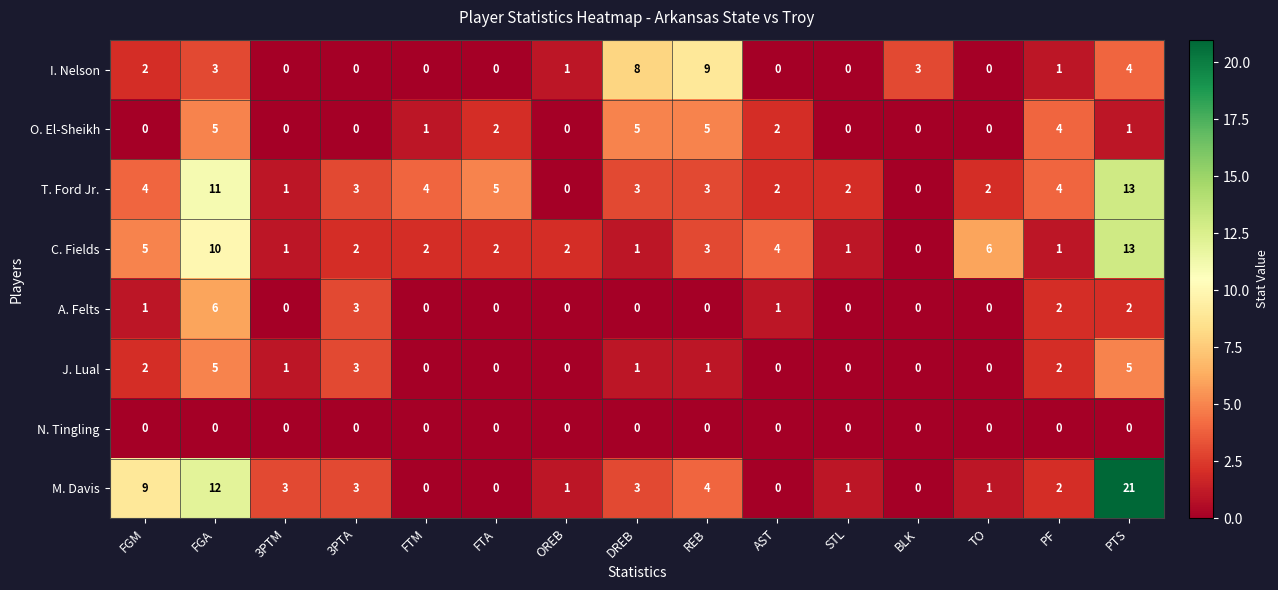

What is the difference between the maximum and minimum values in the I. Nelson series?

9